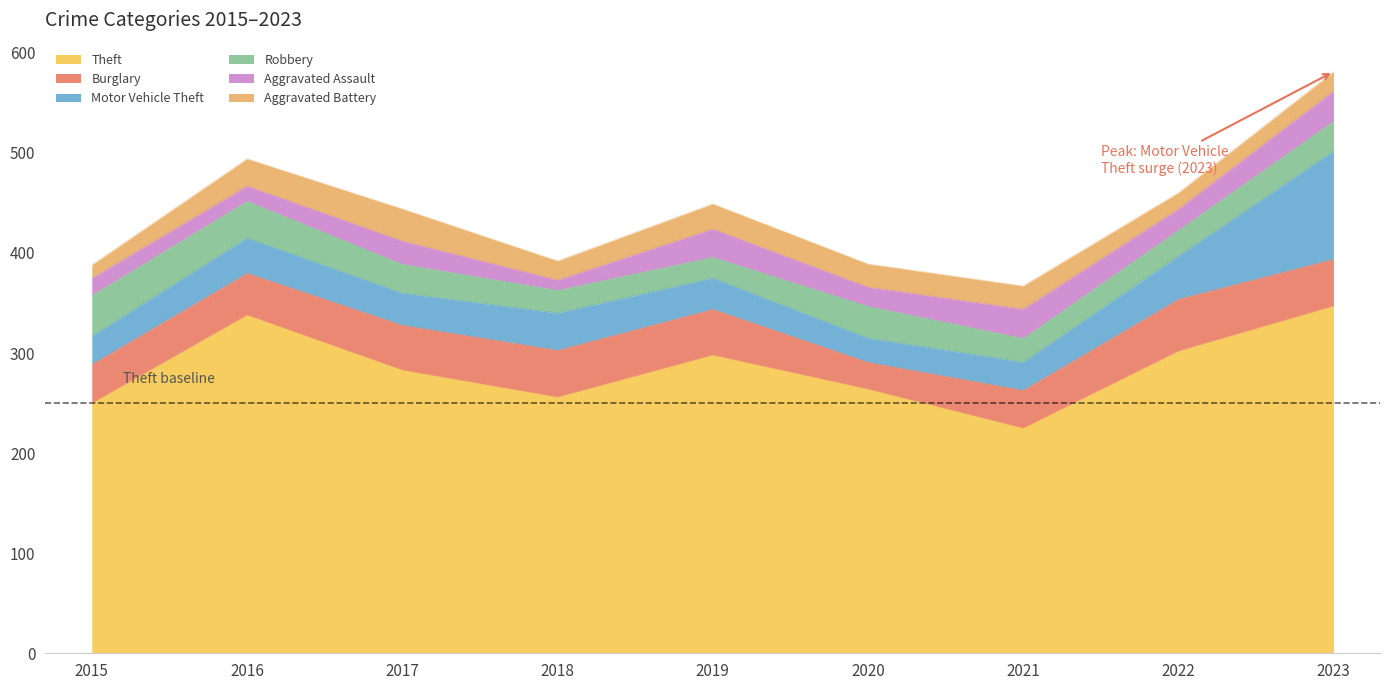

What is the sum of the Aggravated Battery values at 2022 and 2023?

35